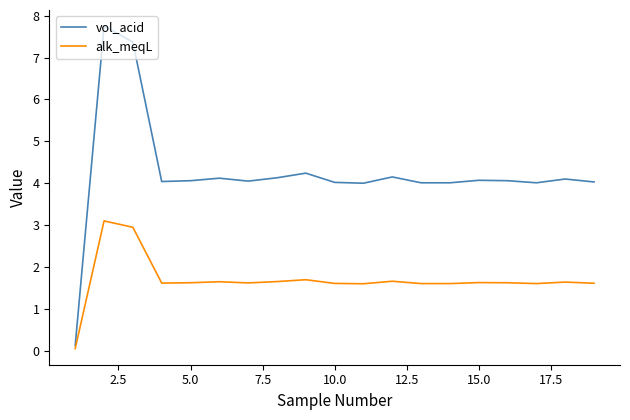

Which series has the widest spread of values?

vol_acid